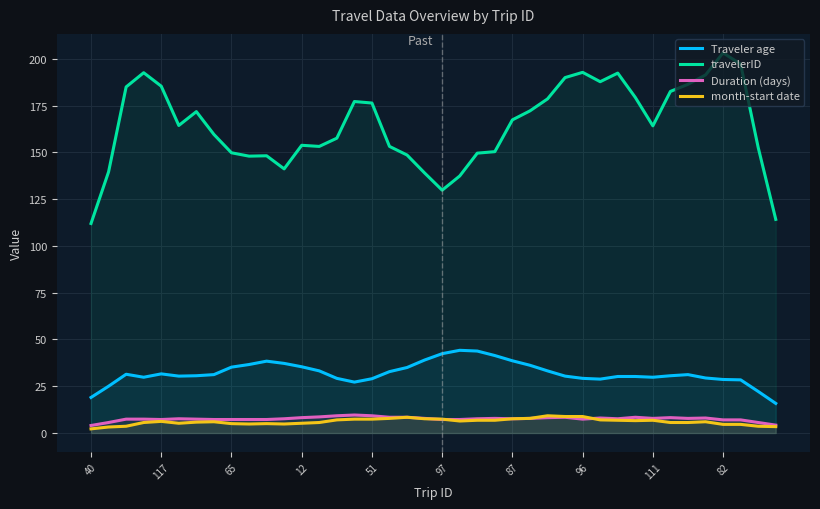

Which series has the largest total across all categories?

travelerID